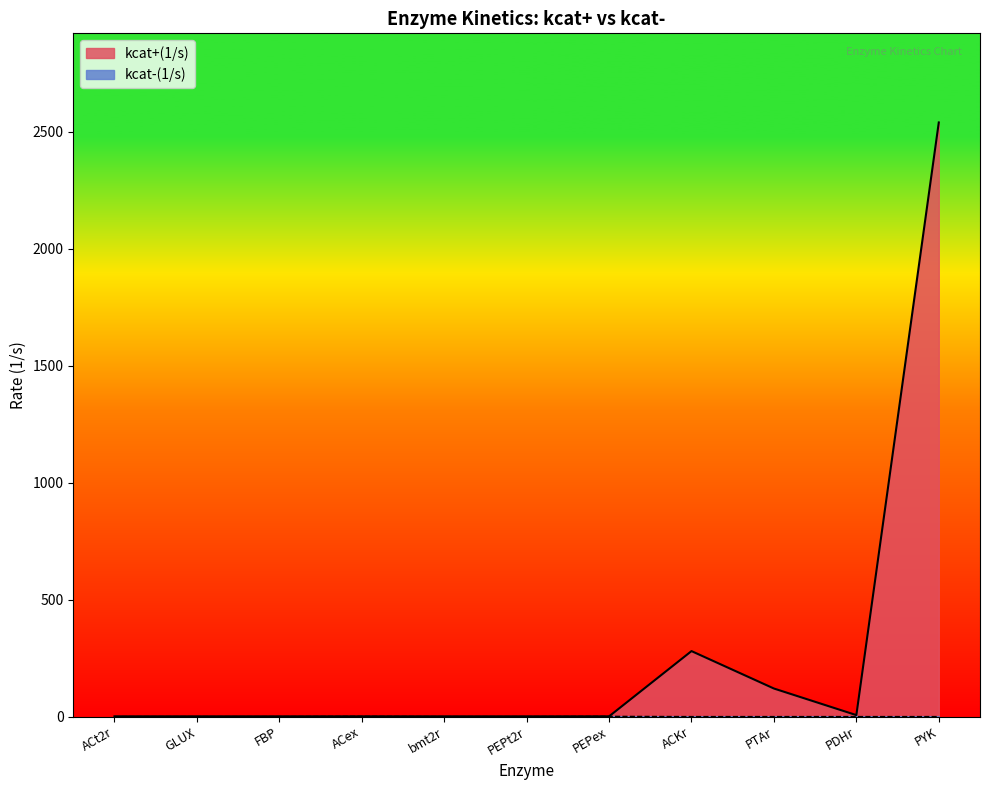

True or false: kcat+(1/s) has a value of 1.0 at PEPex.

True